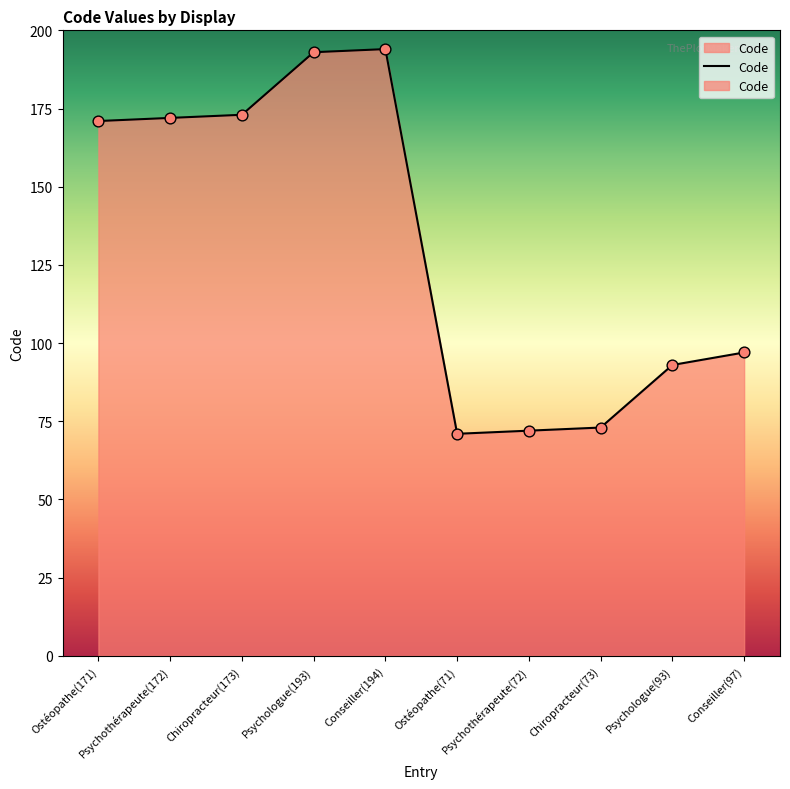

What is the ratio of the value at Psychologue(193) to the value at Chiropracteur(73)?

2.6